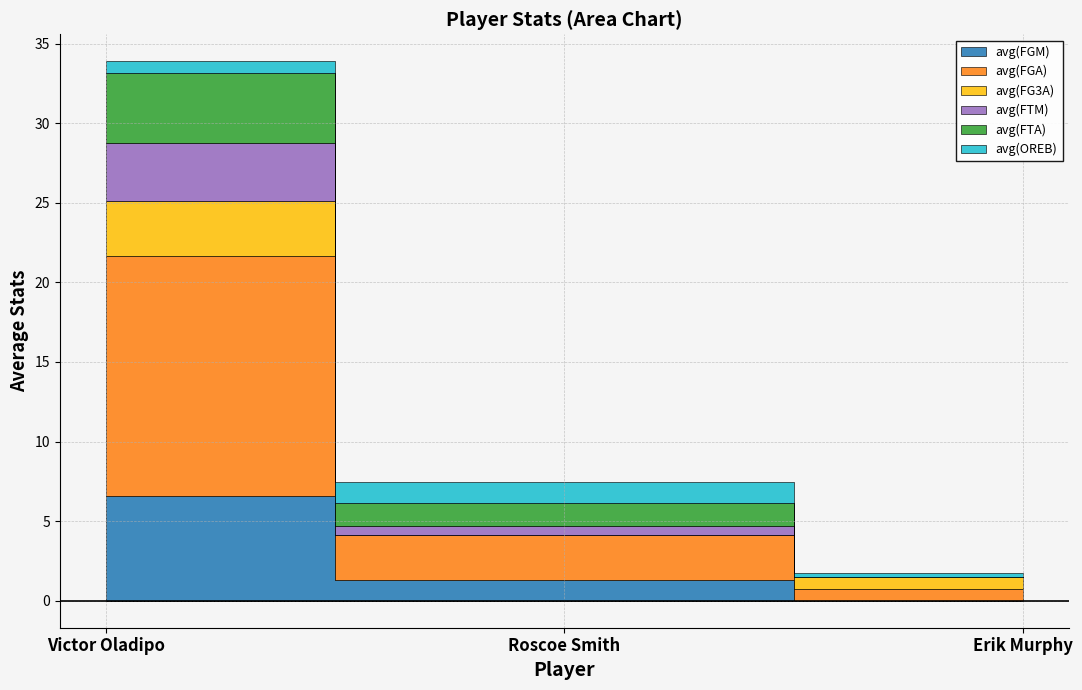

What is the average value of the avg(OREB) series?

0.7